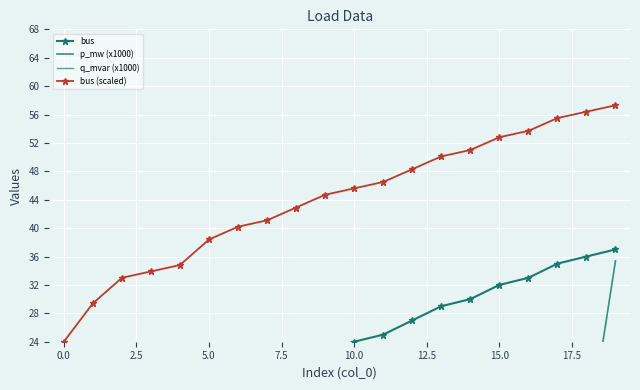

What is the value of the q_mvar (x1000) point at the 18th from the left?

4.3